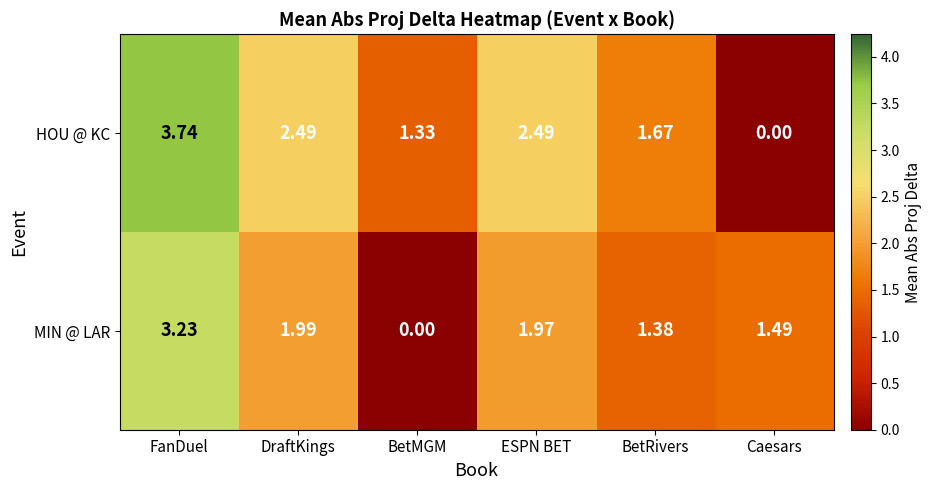

Count the number of data series in this chart.

2